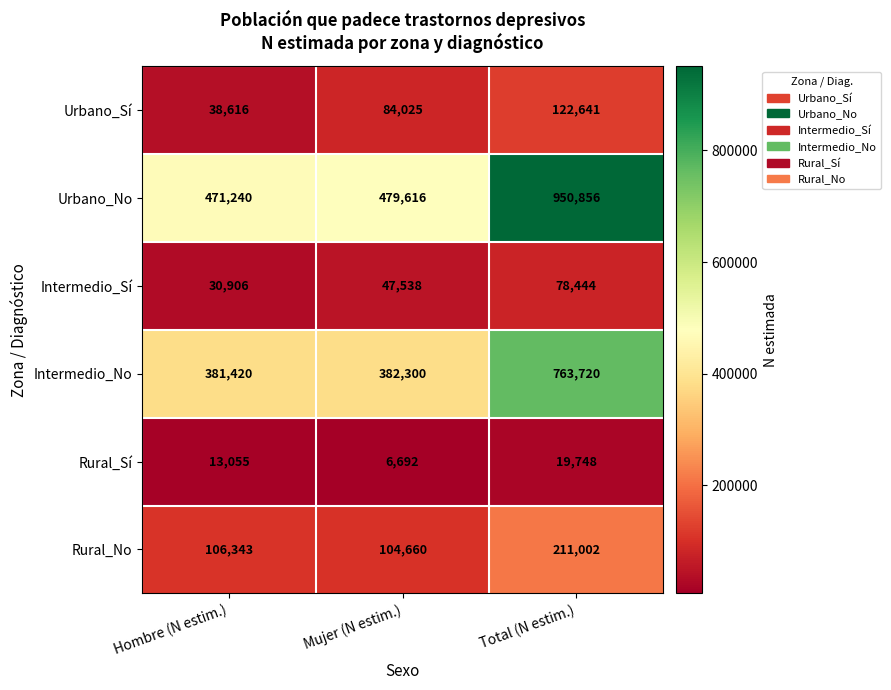

Rank the series at Mujer (N estim.) from lowest to highest value.

Rural_Sí, Intermedio_Sí, Urbano_Sí, Rural_No, Intermedio_No, Urbano_No